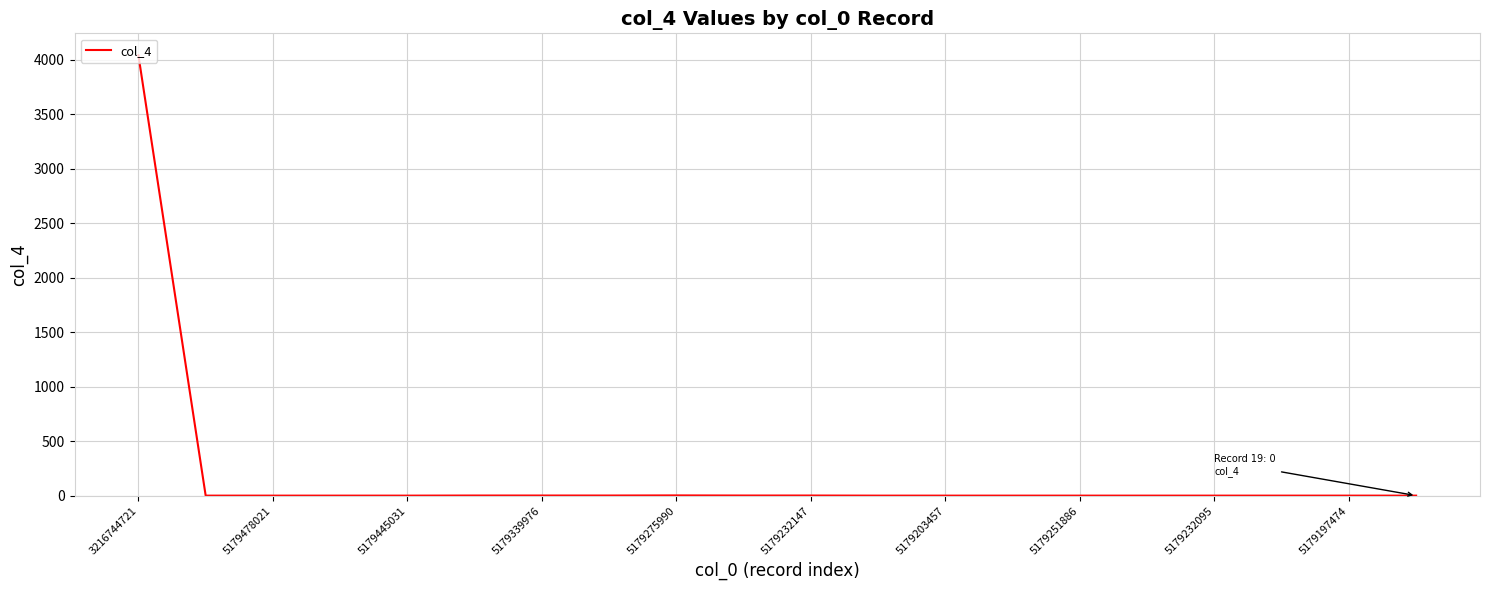

What is the maximum value shown in the chart?

4039